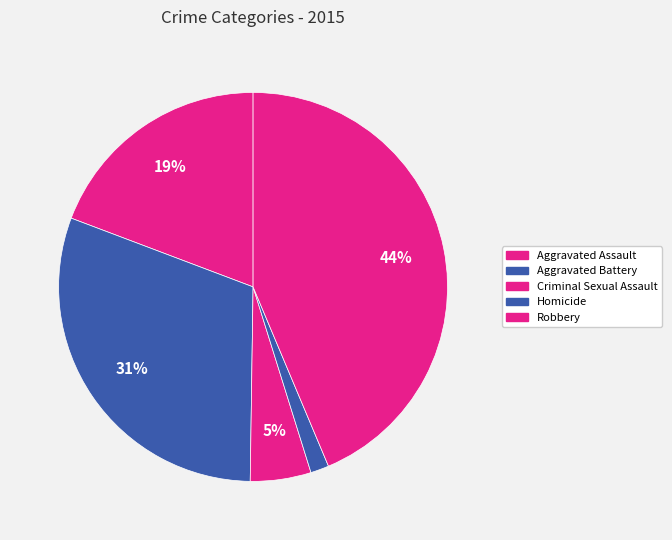

Count the number of slices in the pie.

5